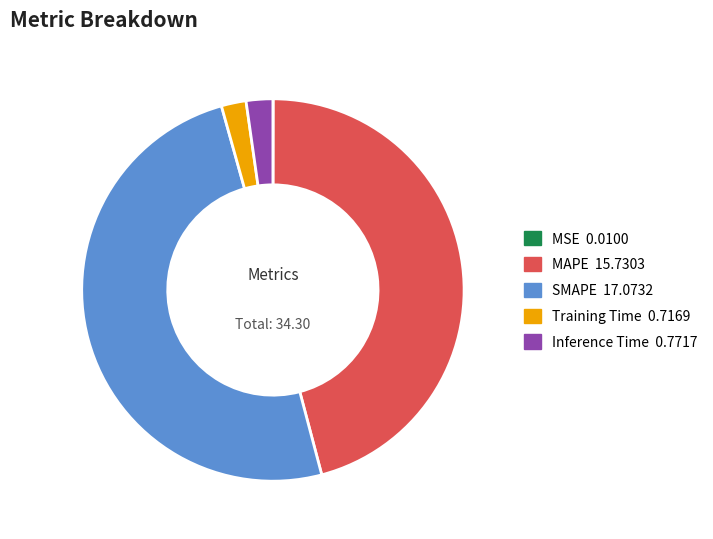

Which slice is the largest?

SMAPE